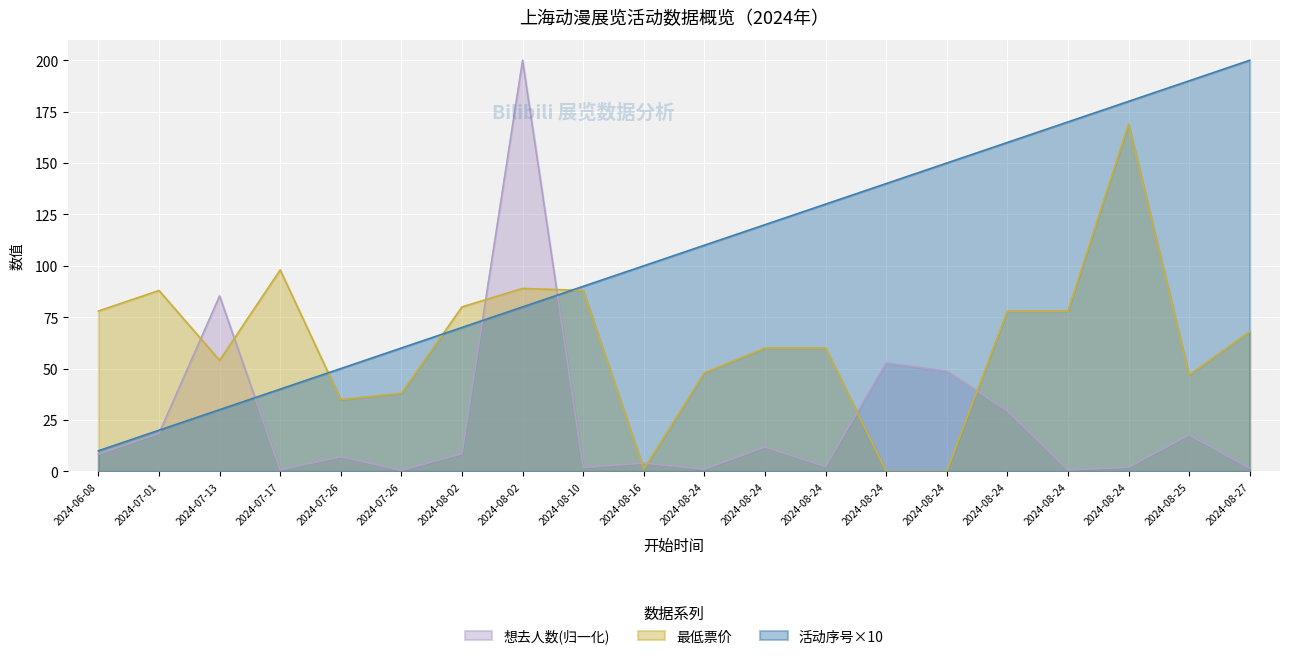

At which category is the sum across all series the highest?

2024-08-02